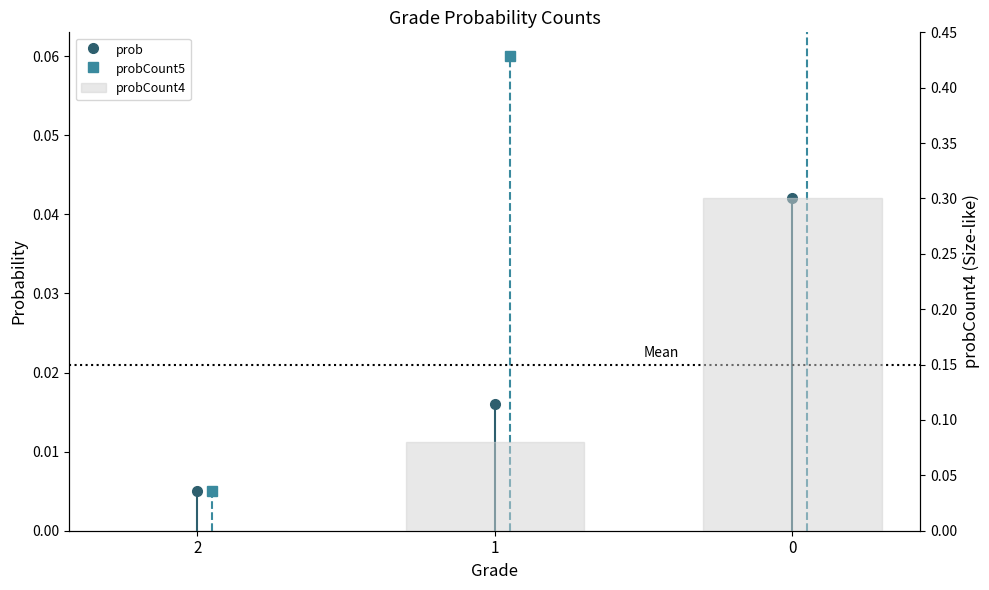

Does the chart contain stacked bars?

No